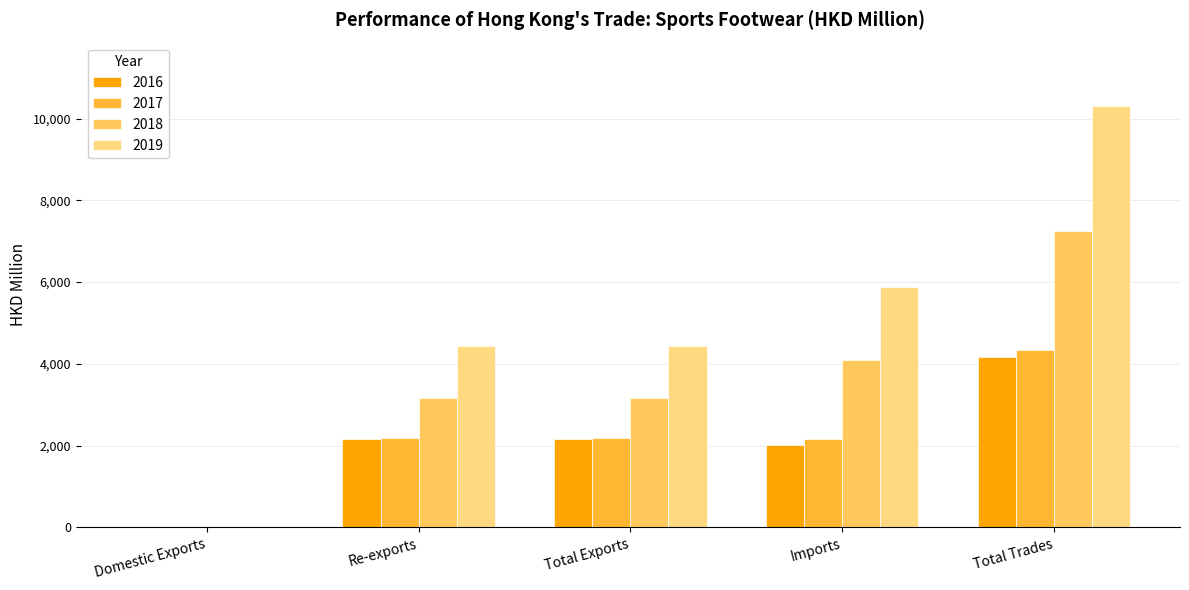

What are all the series names shown in the legend?

2016, 2017, 2018, 2019